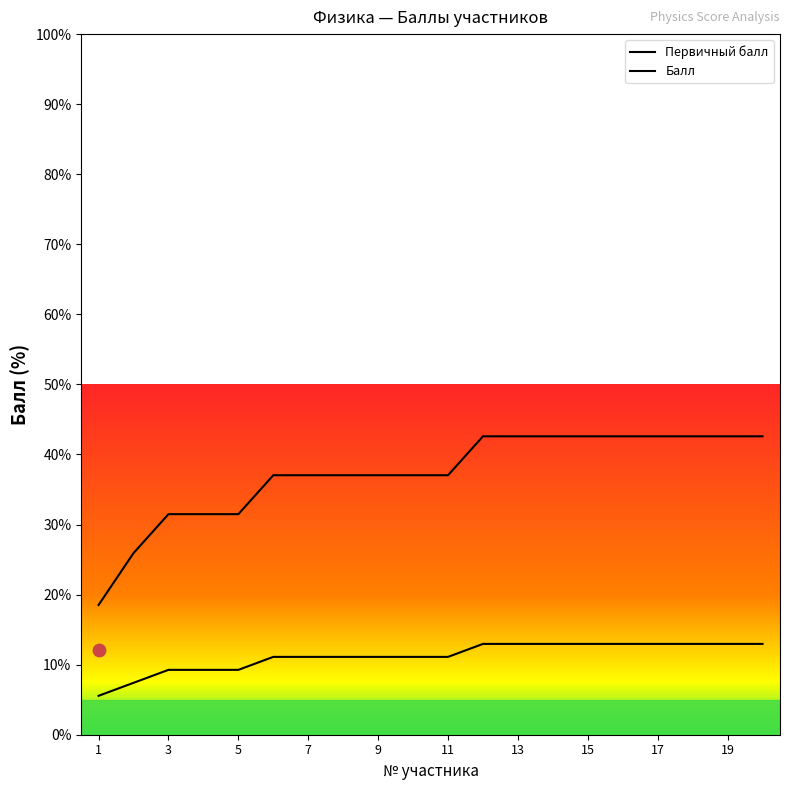

What are all the series names shown in the legend?

Первичный балл, Балл